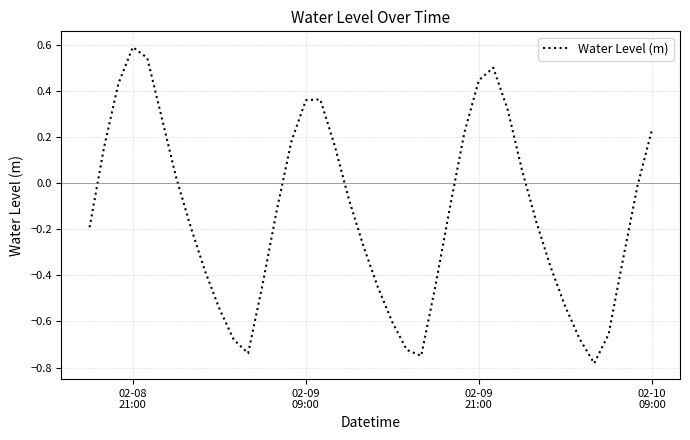

How many values exceed 0?

16